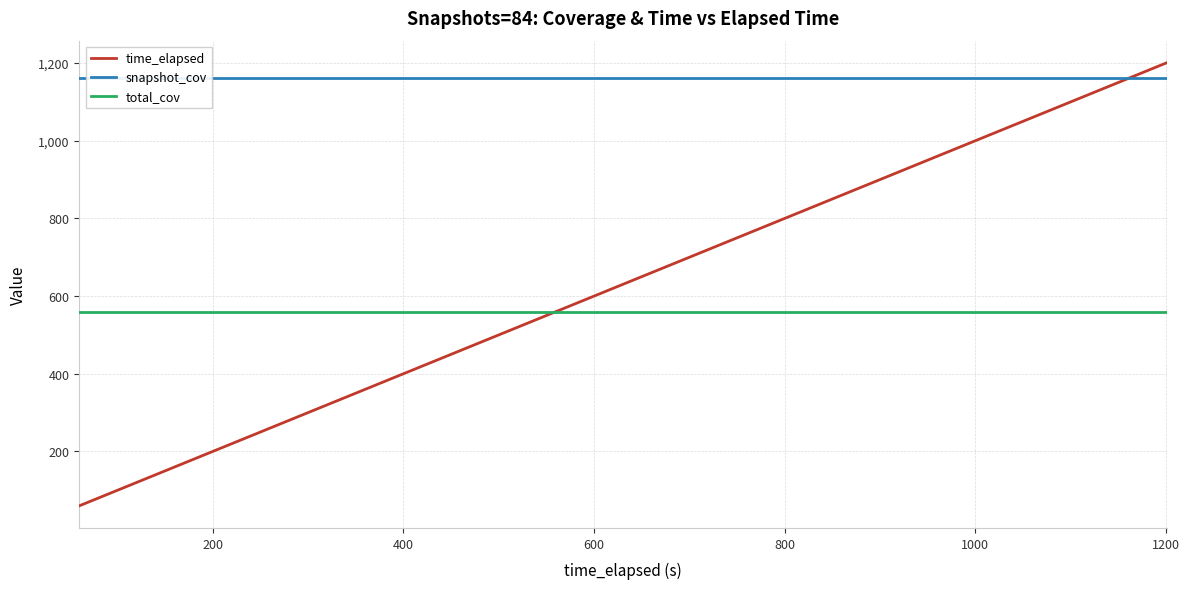

True or false: snapshot_cov and total_cov cross at least once.

False